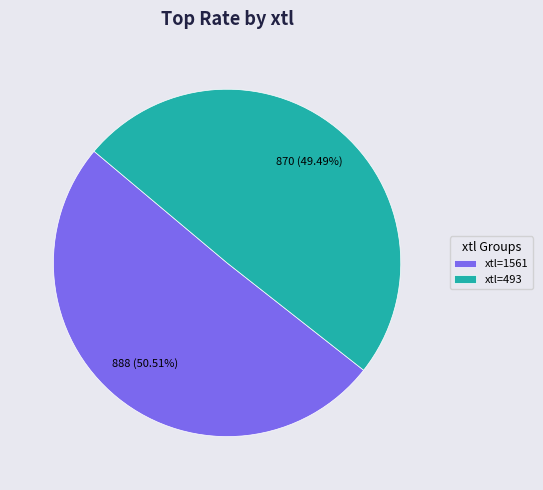

Does any single category account for the majority?

Yes